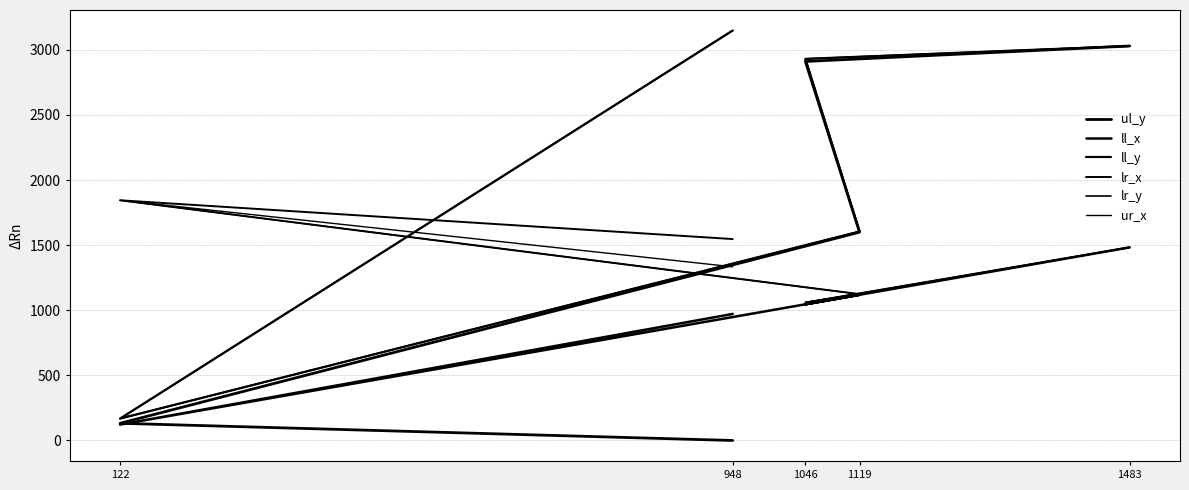

Where is ul_y nearest to the value 1515?

1119